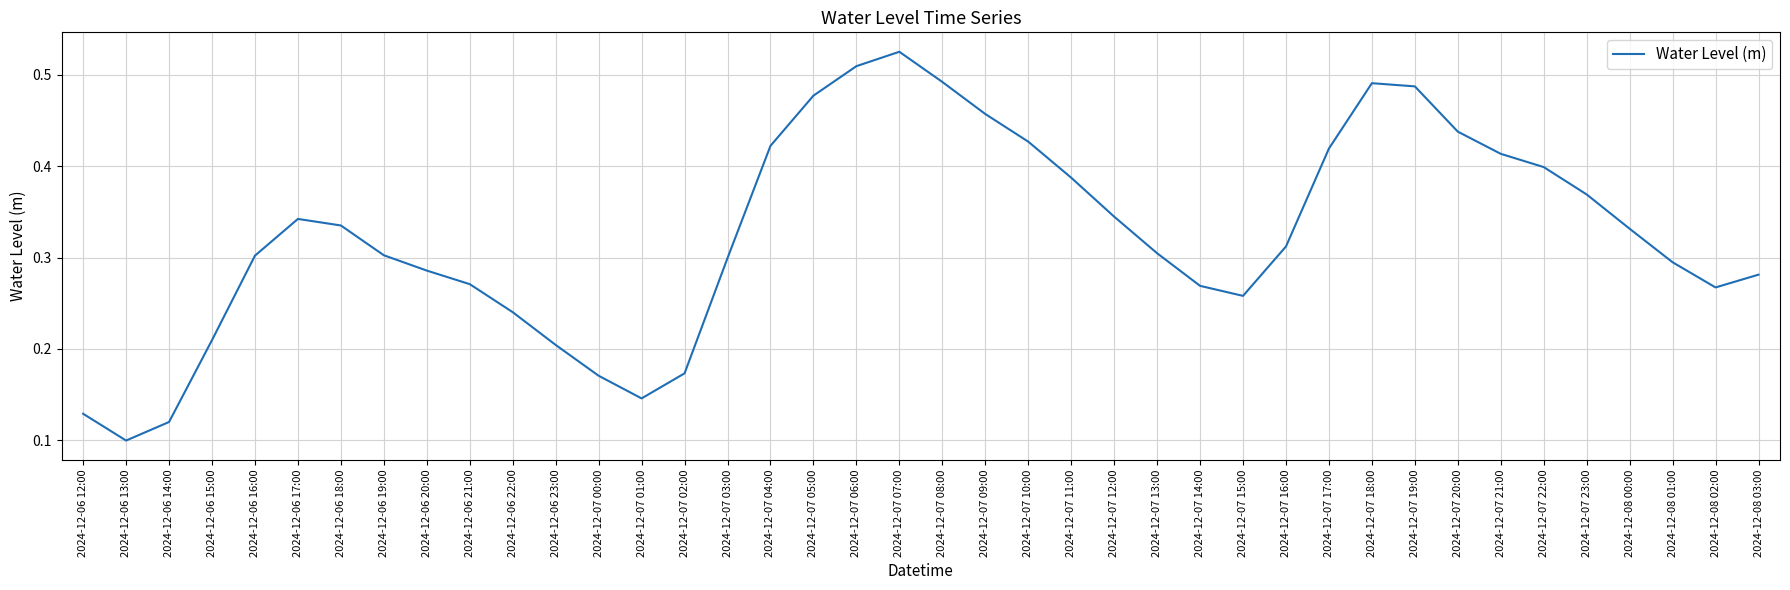

What is the change in value from 2024-12-07 12:00 to 2024-12-07 17:00?

+0.1